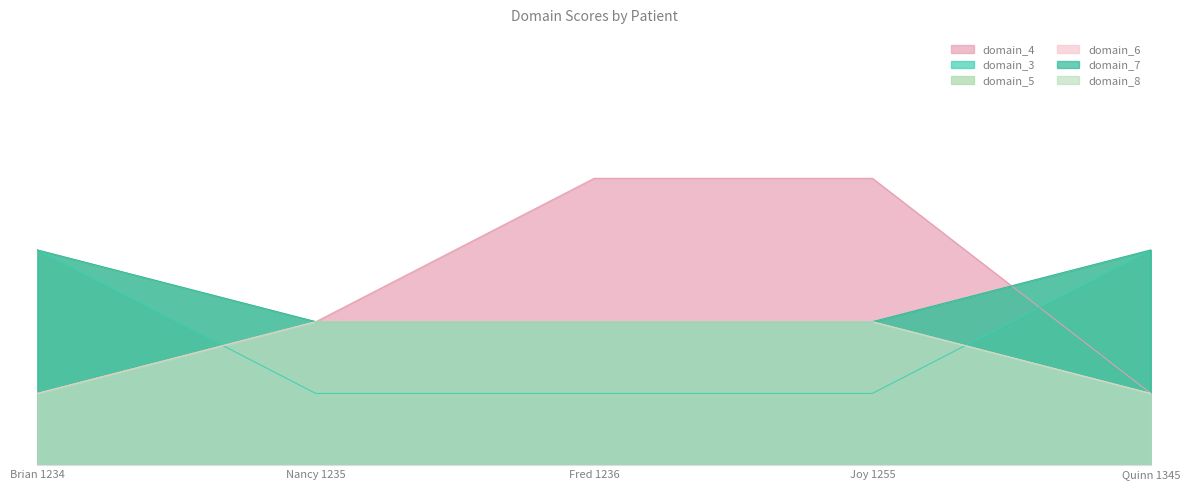

What is the highest value of the domain_7 series?

3